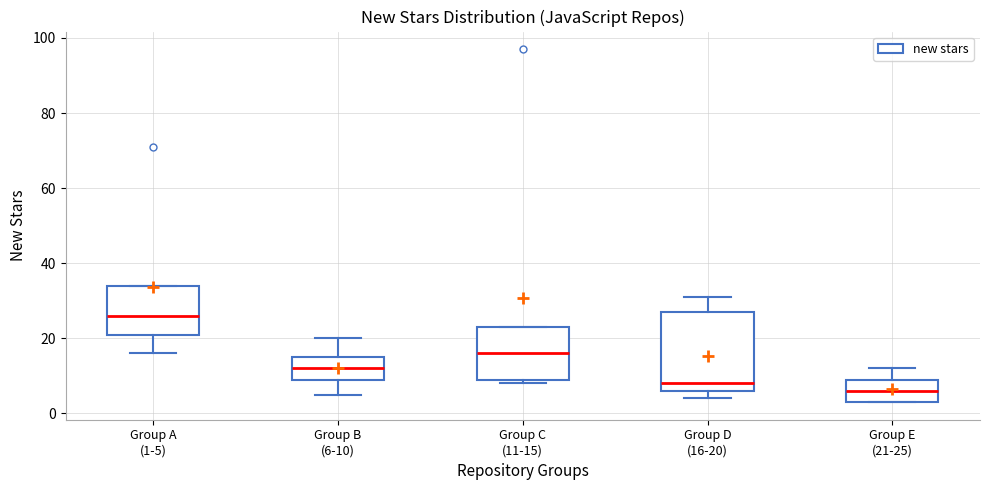

Which box has the highest median line?

Group A (1-5)